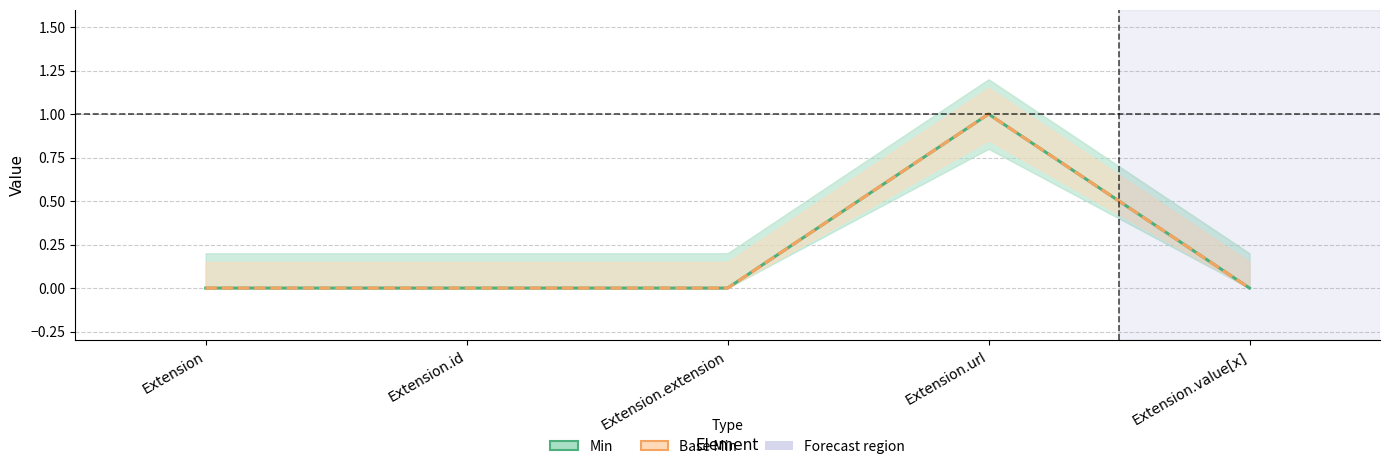

At Extension.url, list the series in order from smallest to largest.

Min, Base Min